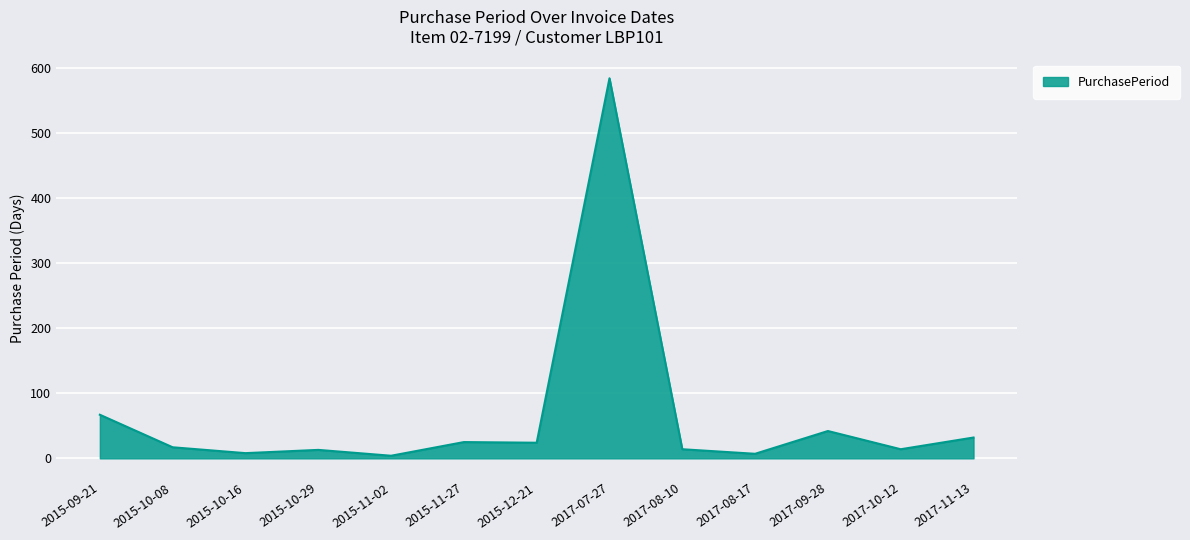

Is it true that the value at 2015-10-16 is 8?

True